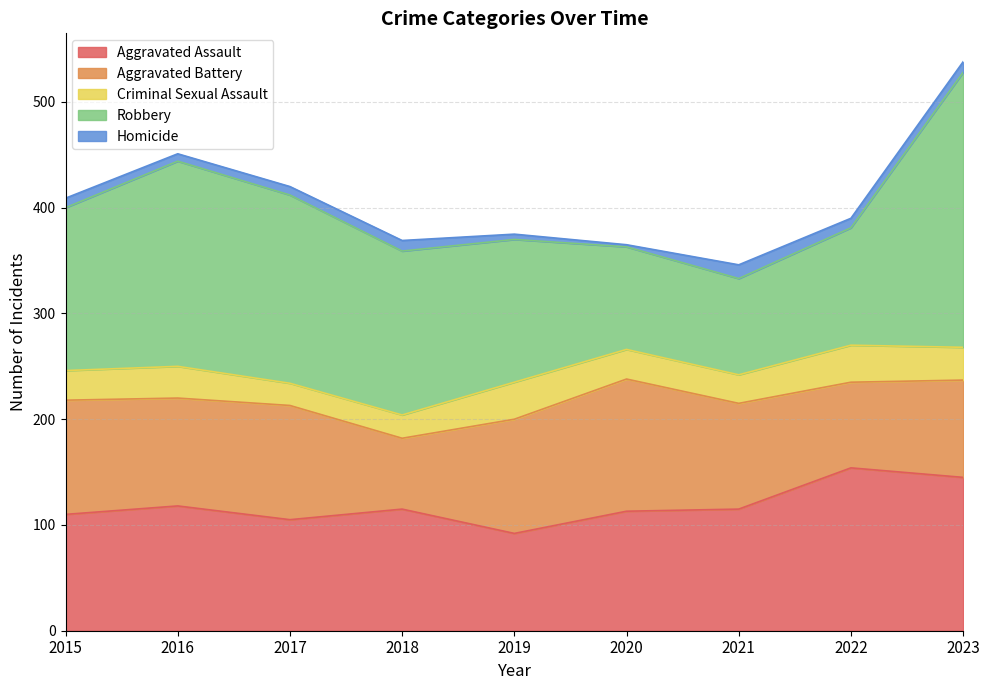

What is the maximum value for Criminal Sexual Assault?

35